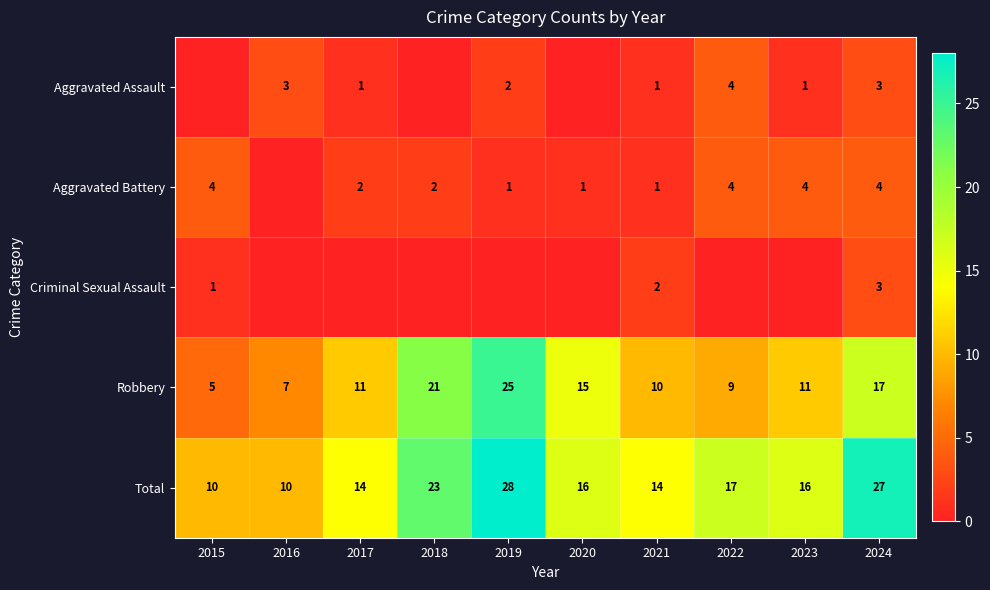

Is the value of Criminal Sexual Assault at 2021 greater than the value of Total at 2019?

No